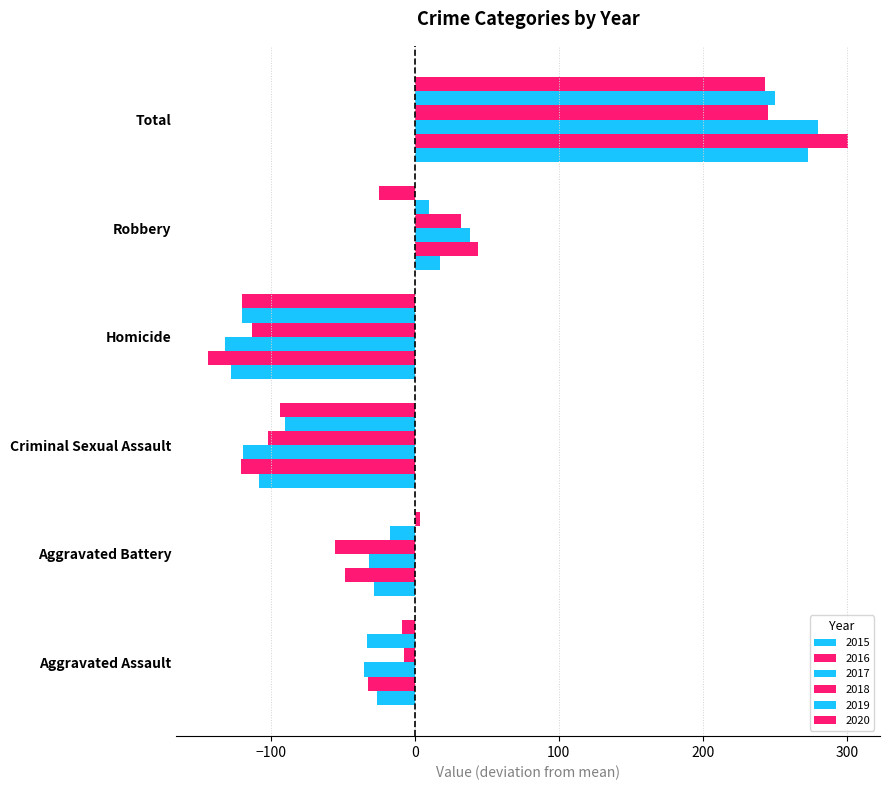

At which label does 2017 reach its minimum?

Homicide